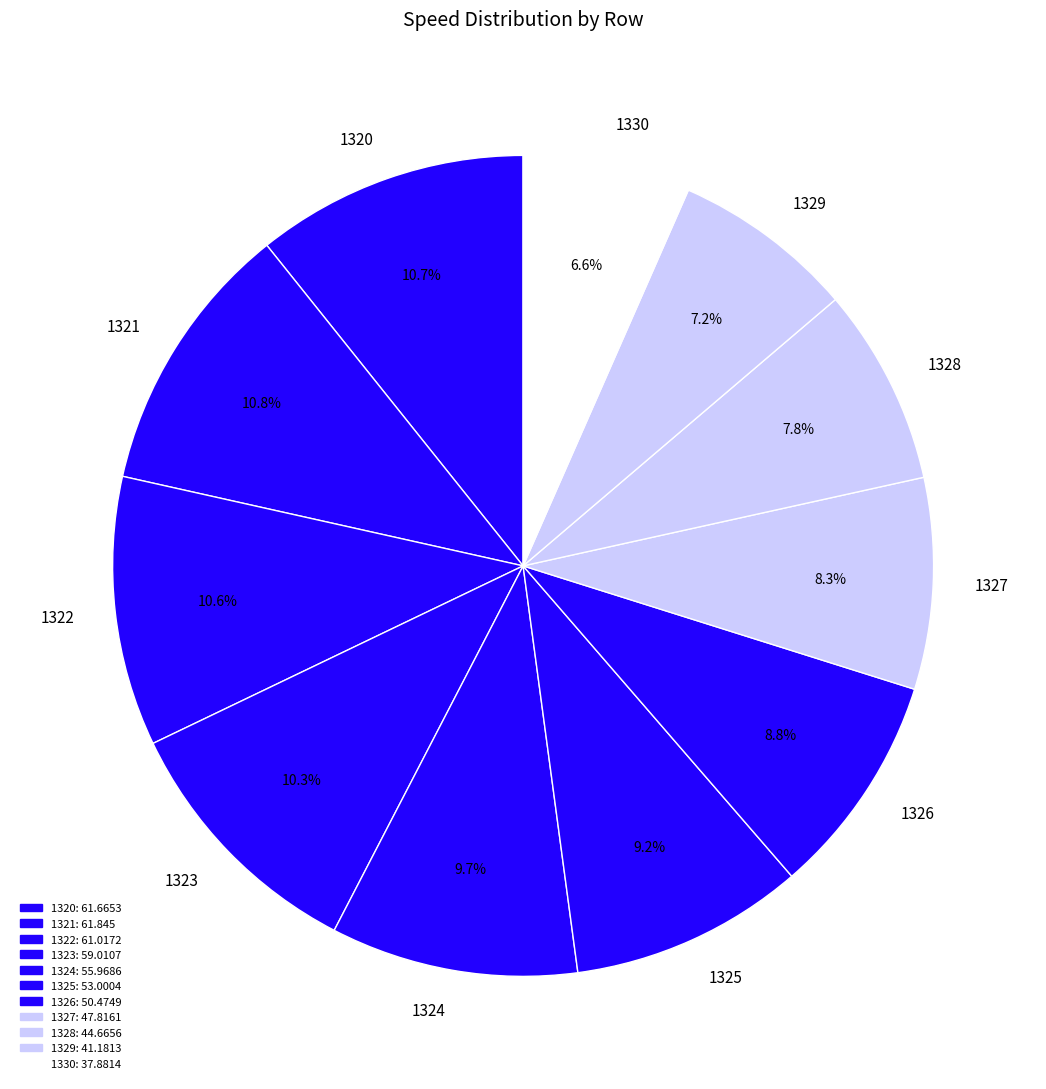

Which slice is the smallest?

1330